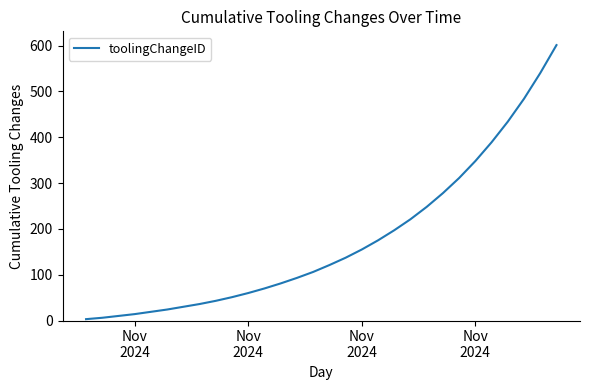

How many distinct data groups are displayed?

1